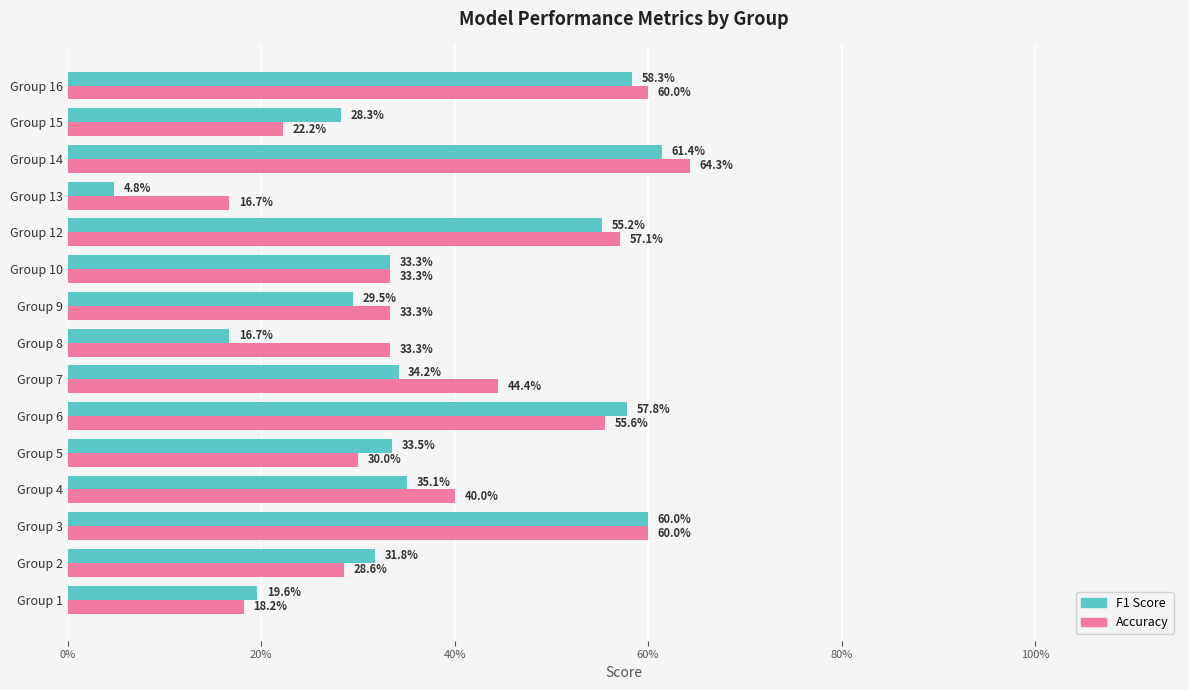

At how many categories does at least one series exceed 0?

15